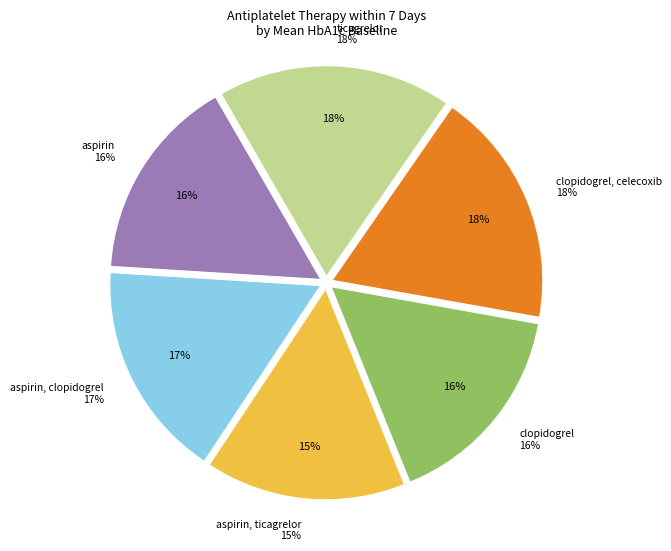

To the nearest percent, what is the difference between the aspirin and clopidogrel, celecoxib slice percentages?

2%